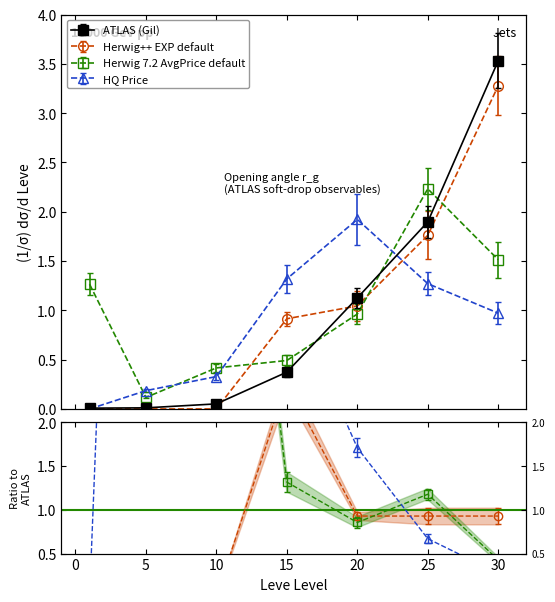

True or false: LevePriceHQ and Leve Gil cross at least once.

True